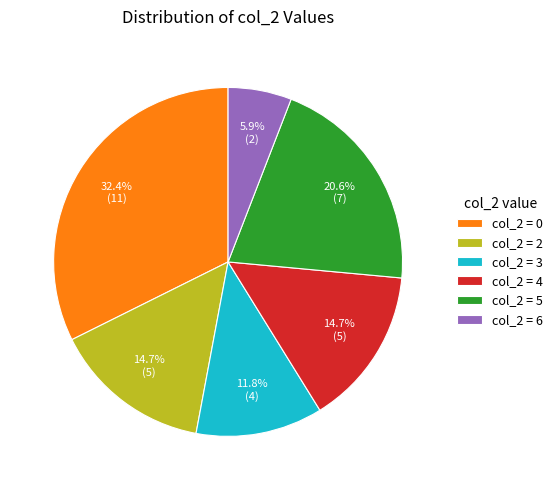

To the nearest percent, what is the average slice percentage?

17%